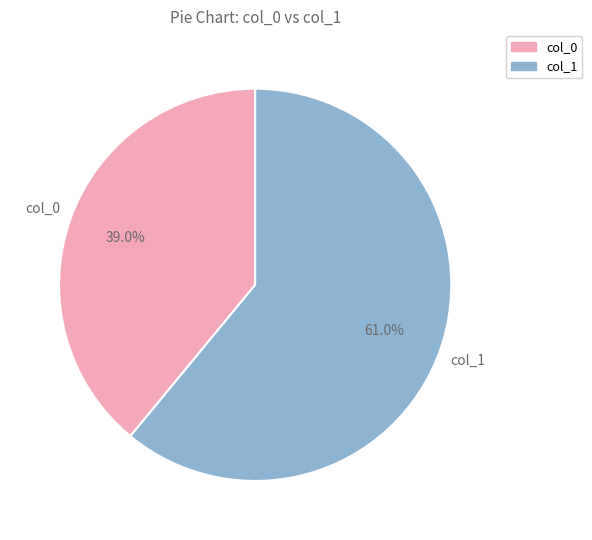

Does any single category account for the majority?

Yes